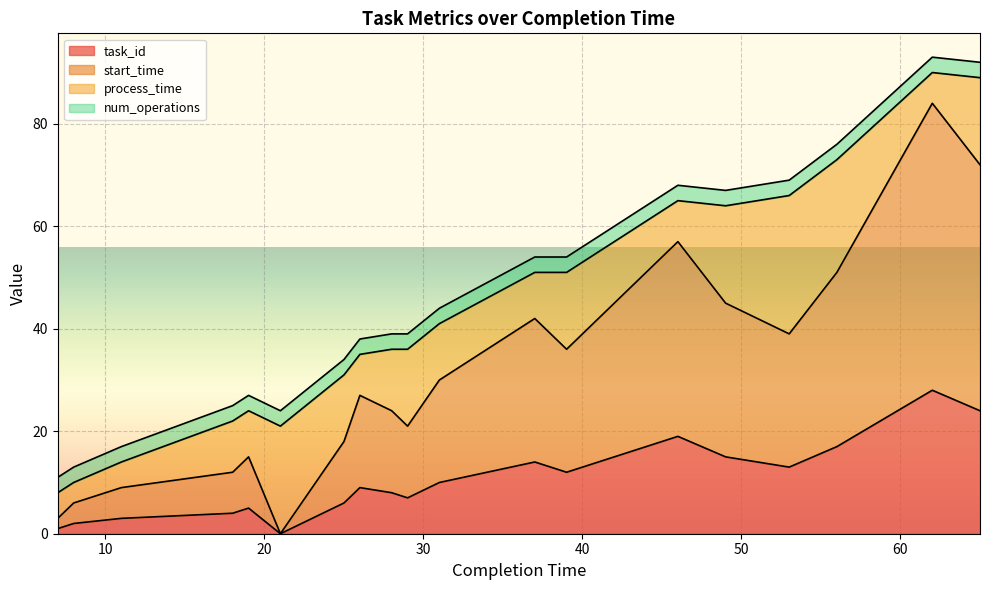

True or false: task_id and start_time intersect in this chart.

False